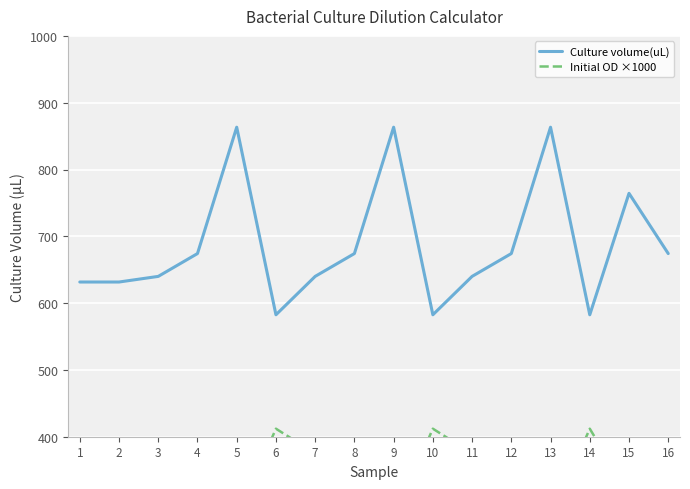

What are all the series names shown in the legend?

Culture volume(uL), Initial OD ×1000